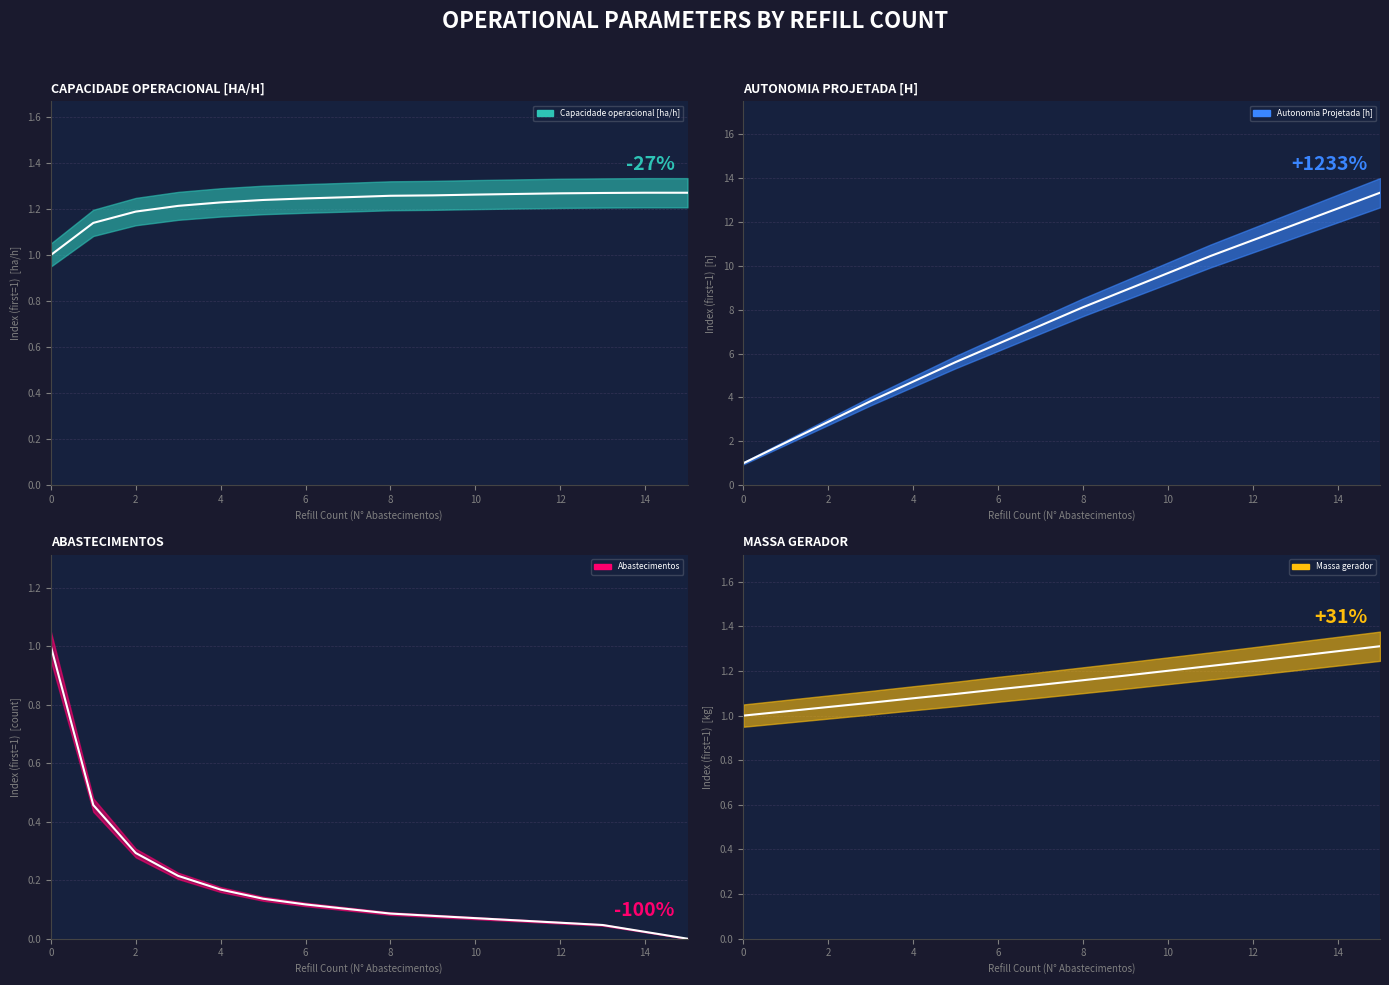

True or false: Capacidade operacional [ha/h] has a value of 0.3 at 1.

False